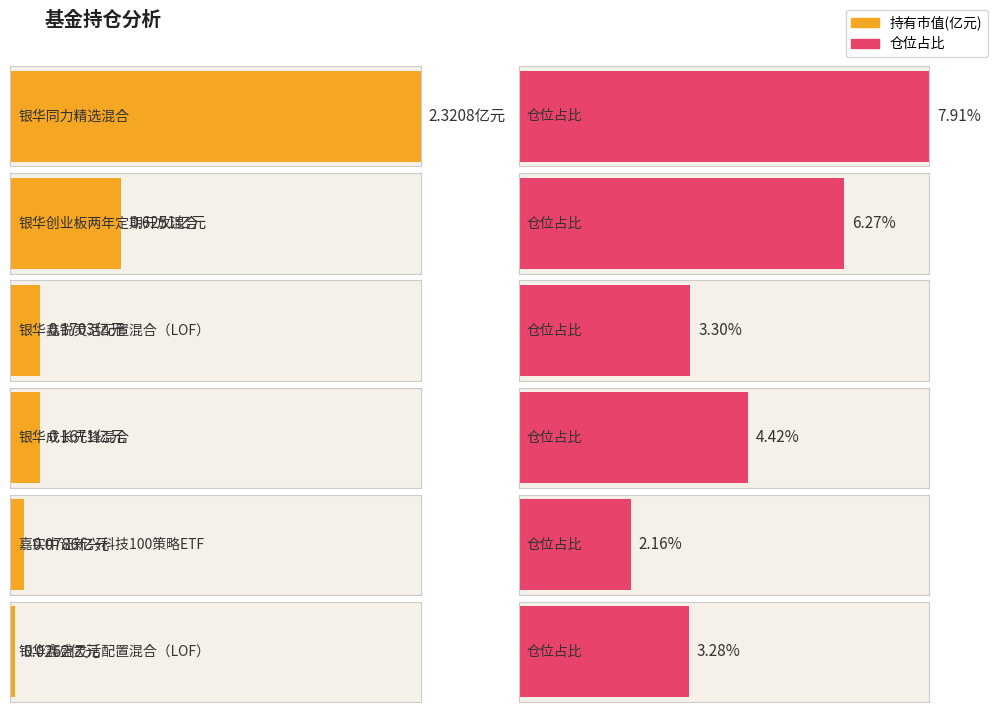

What is the difference between the highest and lowest values at 嘉实中证新兴科技100策略ETF?

2.1